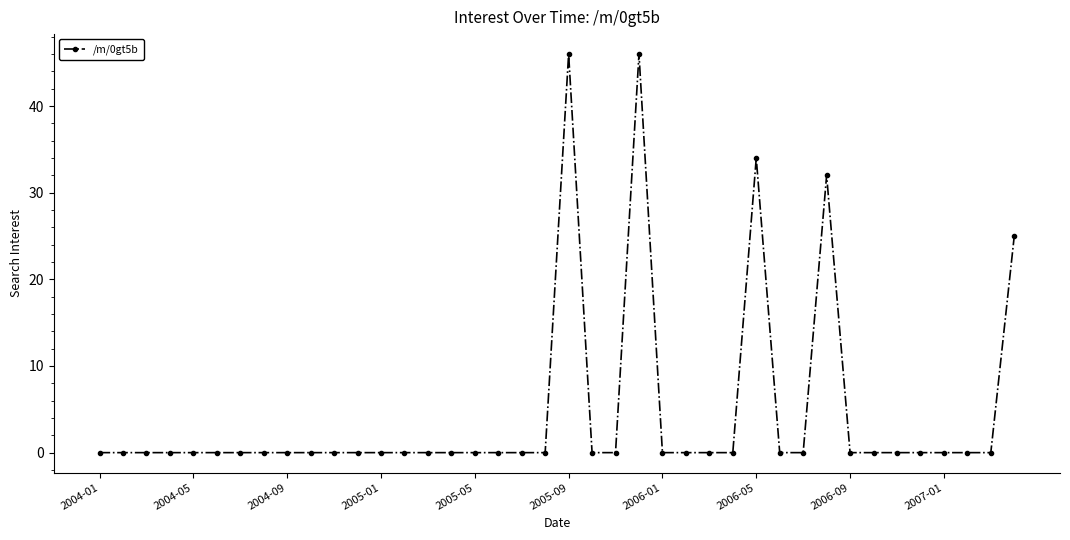

What is the value of the 24th point from the left?

46